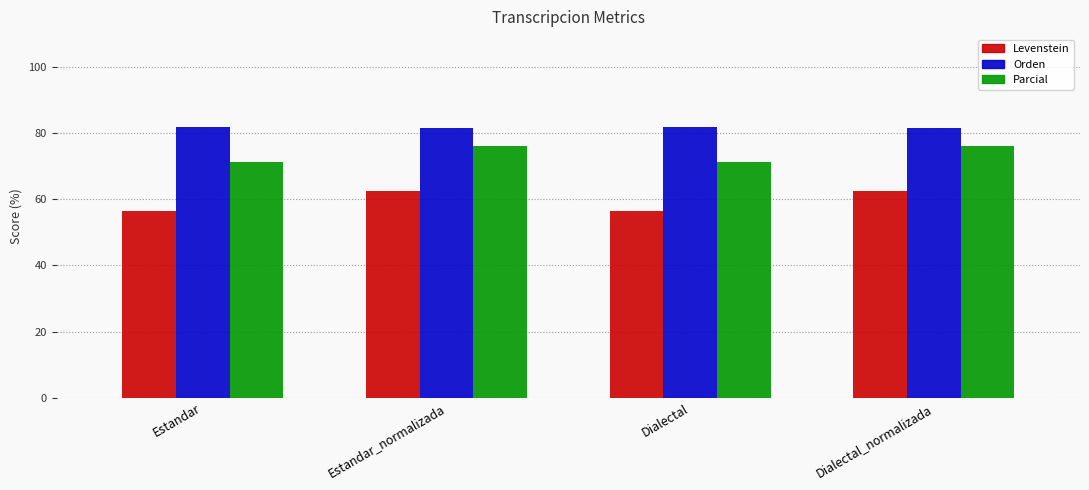

Read the Parcial value at Estandar_normalizada.

76.0